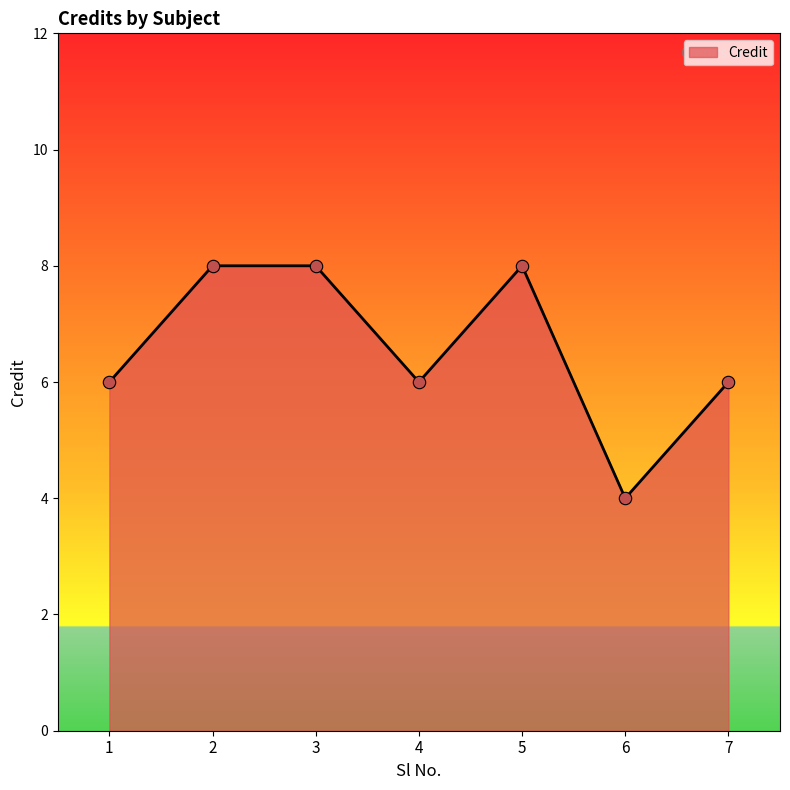

What is the change in value from 6 to 7?

+2